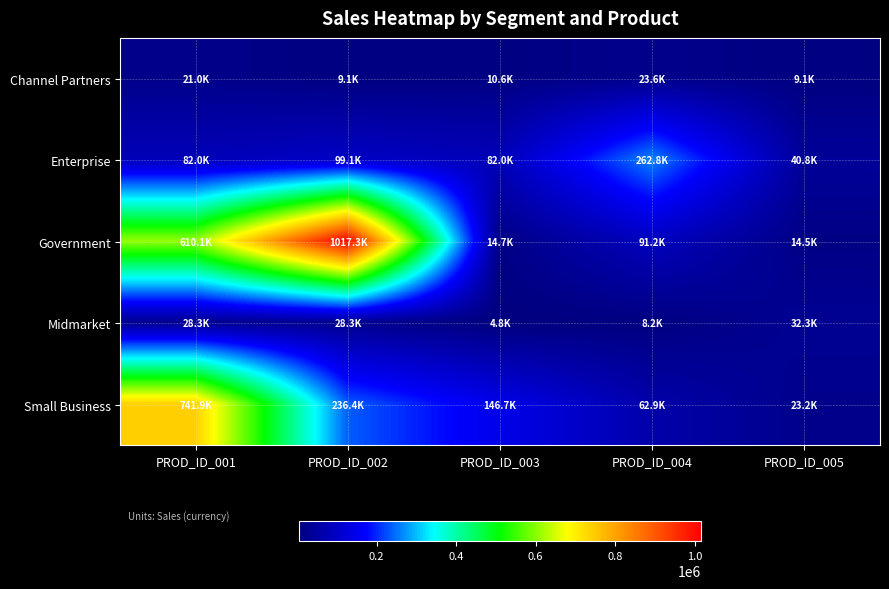

What is the total value across all series at PROD_ID_001?

1483322.9